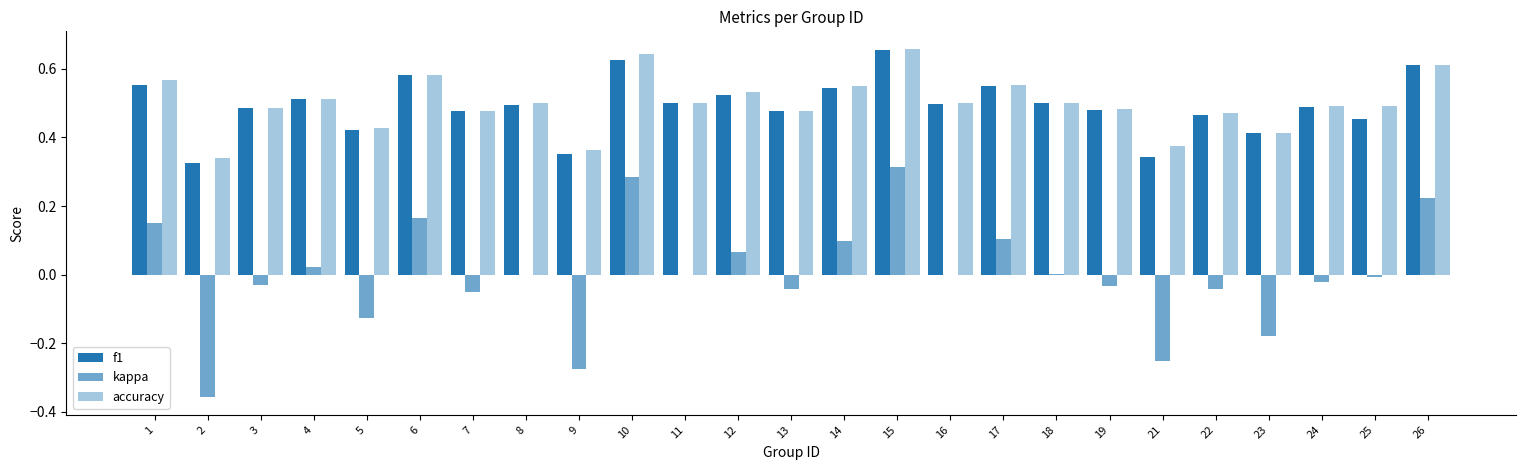

What is the total value across all series at 19?

0.9